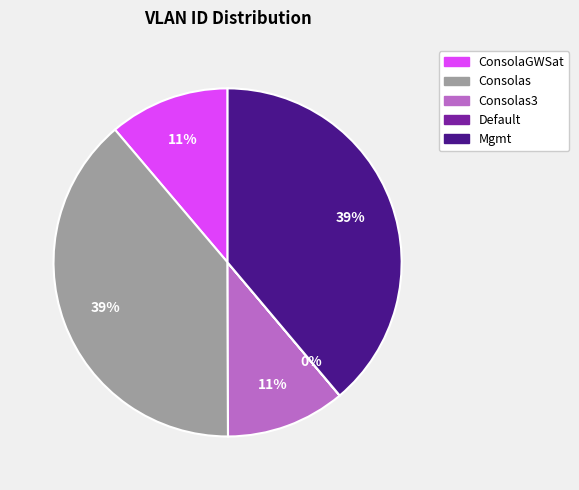

Is there a majority slice in this chart?

No